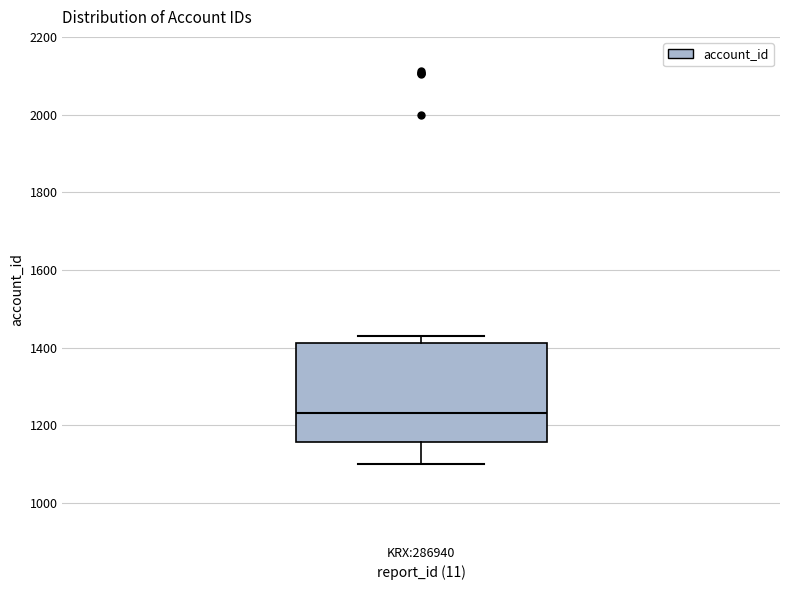

Where does the lower whisker of the box for KRX:286940 end on the y-axis? The values are not printed on the chart, so give them approximately, as read against the axis.

1100